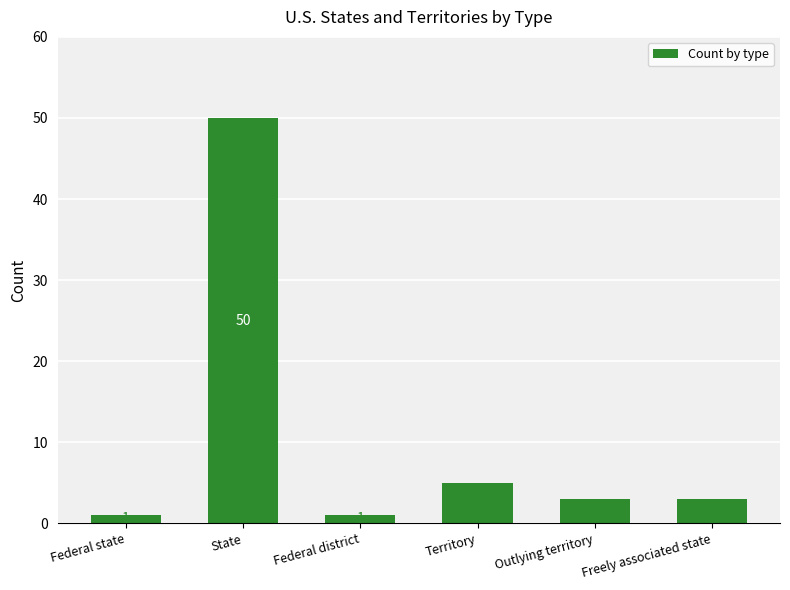

Does the chart contain stacked bars?

No